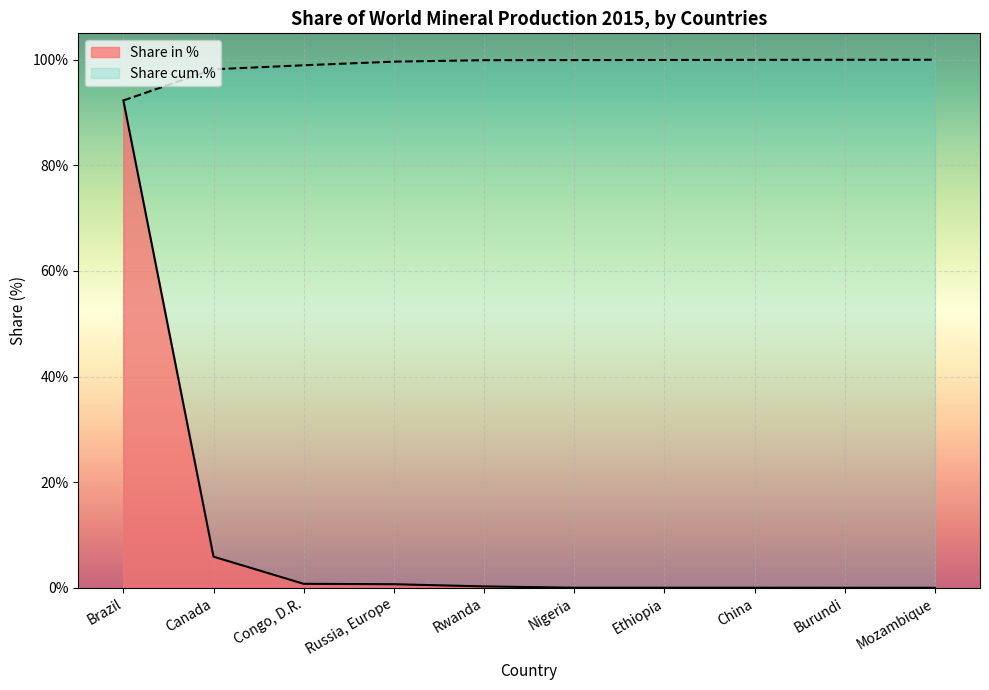

How many series are shown in this chart?

2